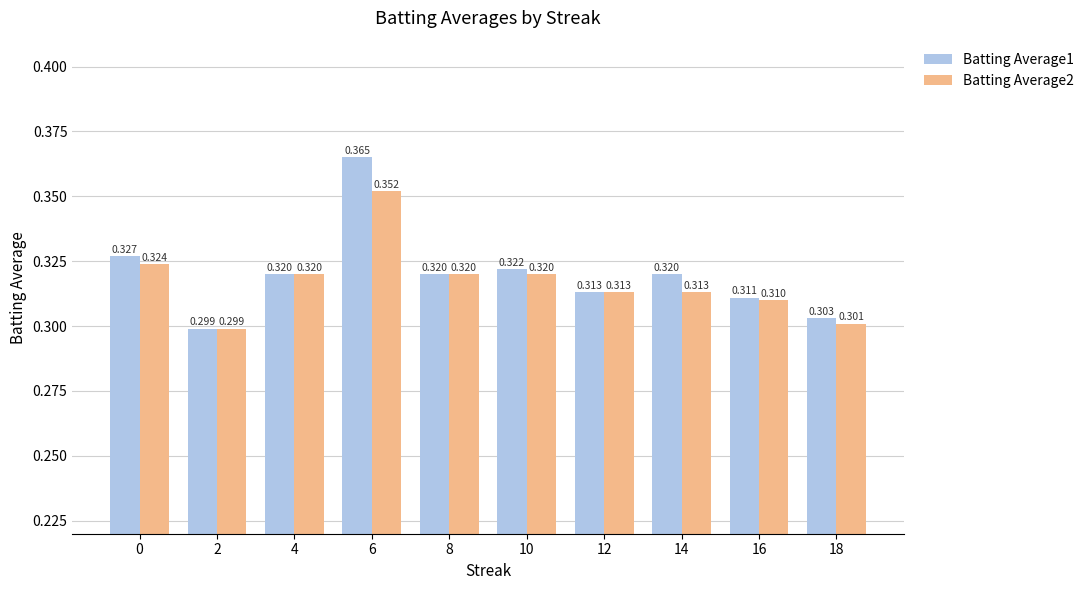

At which category does the chart reach its peak across all series?

6